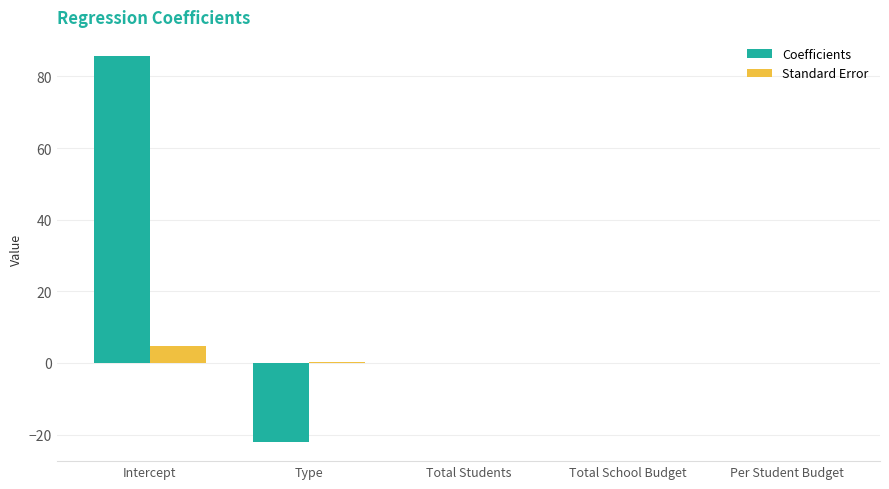

Are the bars horizontal?

No